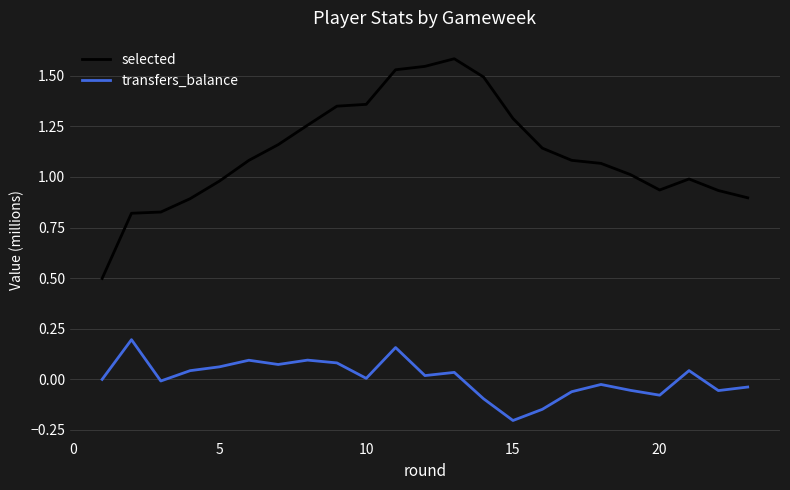

Does the chart have visible grid lines?

Yes